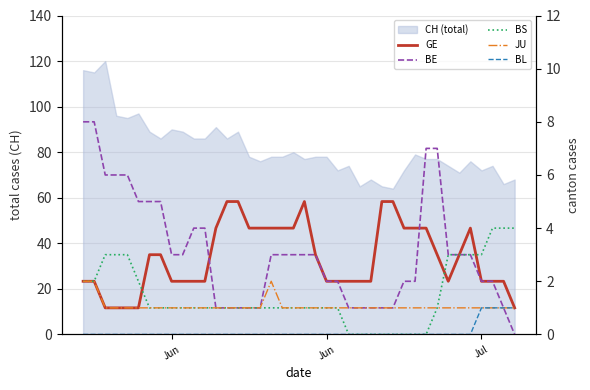

In GE, how many points are lower than both neighbors (excluding endpoints)?

1